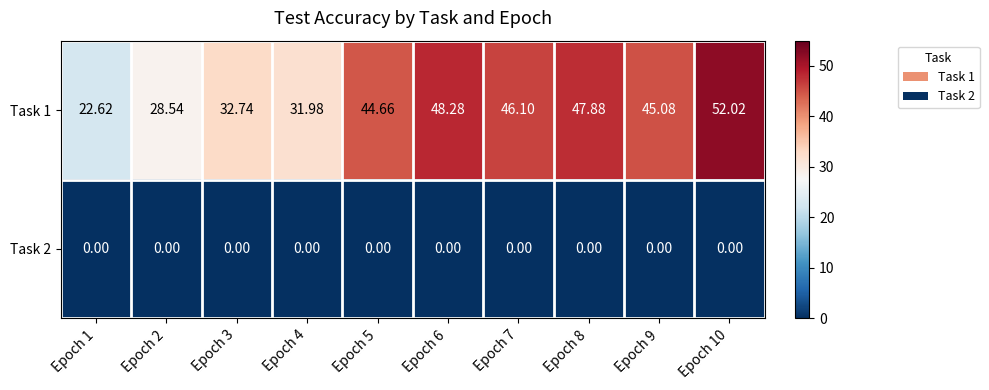

Is the value of Task 1 at Epoch 4 greater than the value of Task 2 at Epoch 5?

Yes